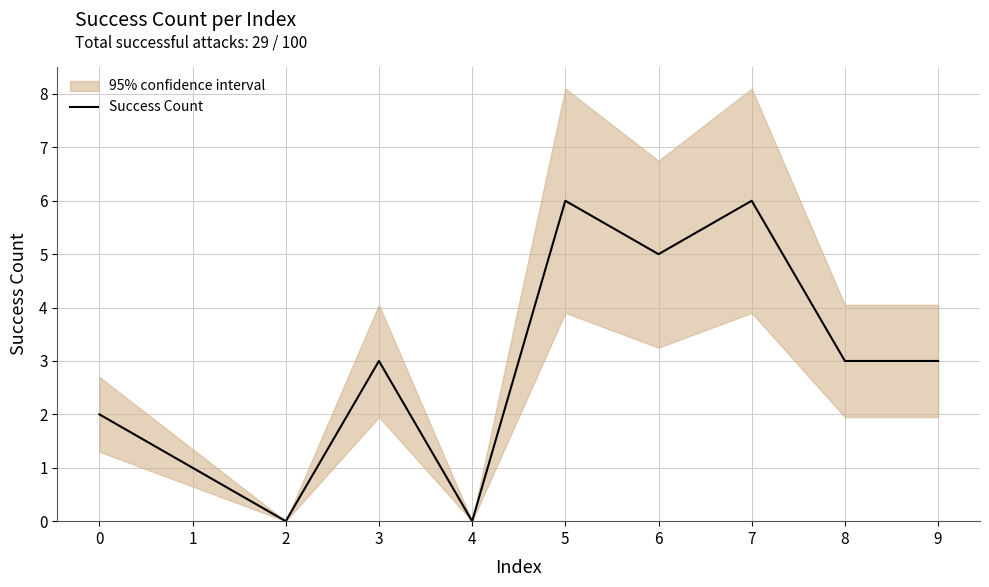

True or false: there are more than 1 points higher than both neighbors.

True